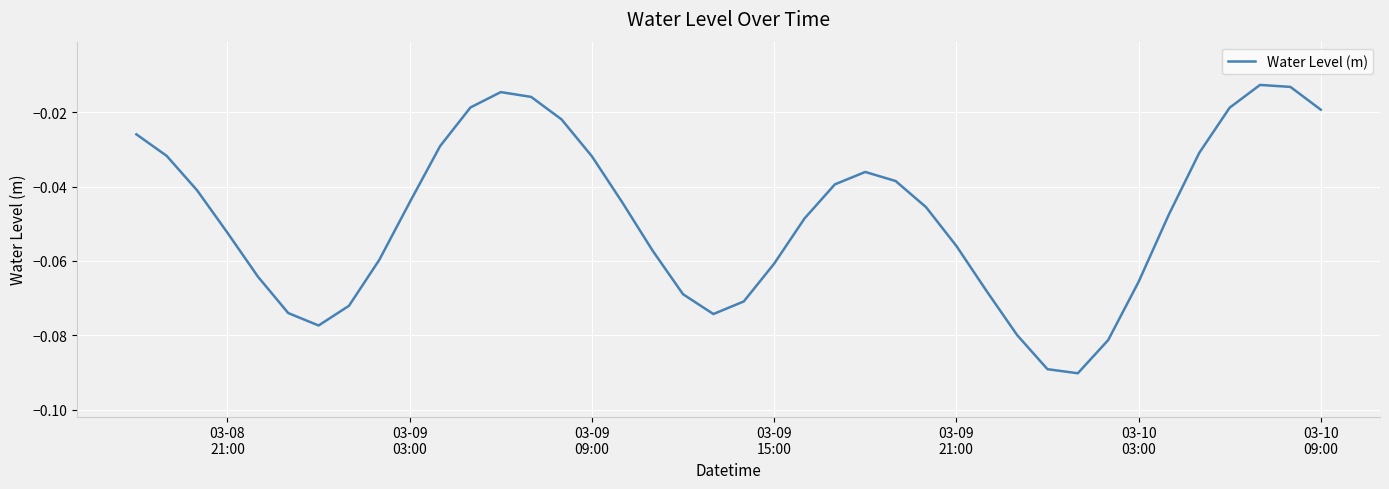

Does the chart have visible grid lines?

Yes